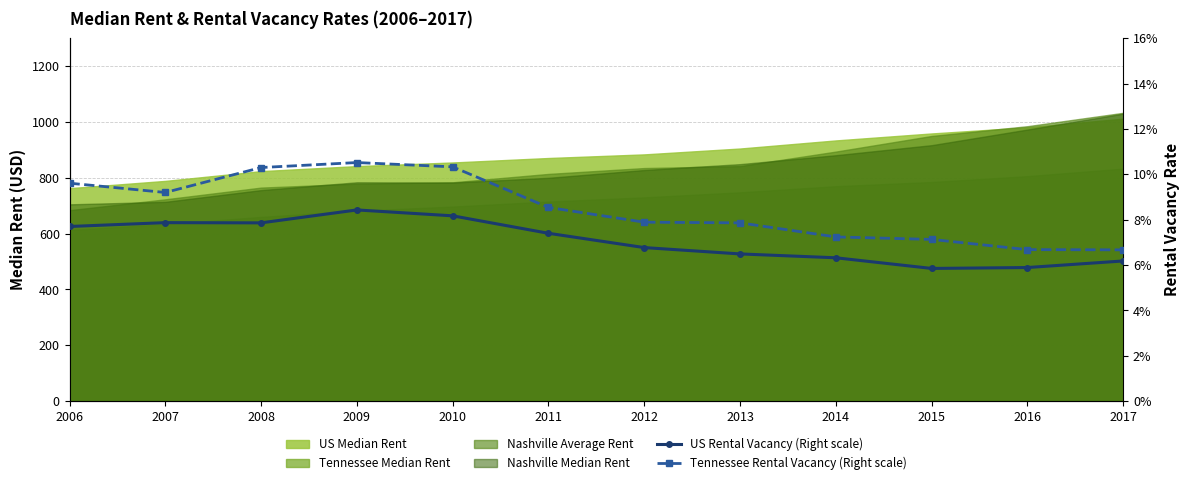

True or false: Tennessee Rental Vacancy (Right scale) and US Rental Vacancy (Right scale) intersect in this chart.

False